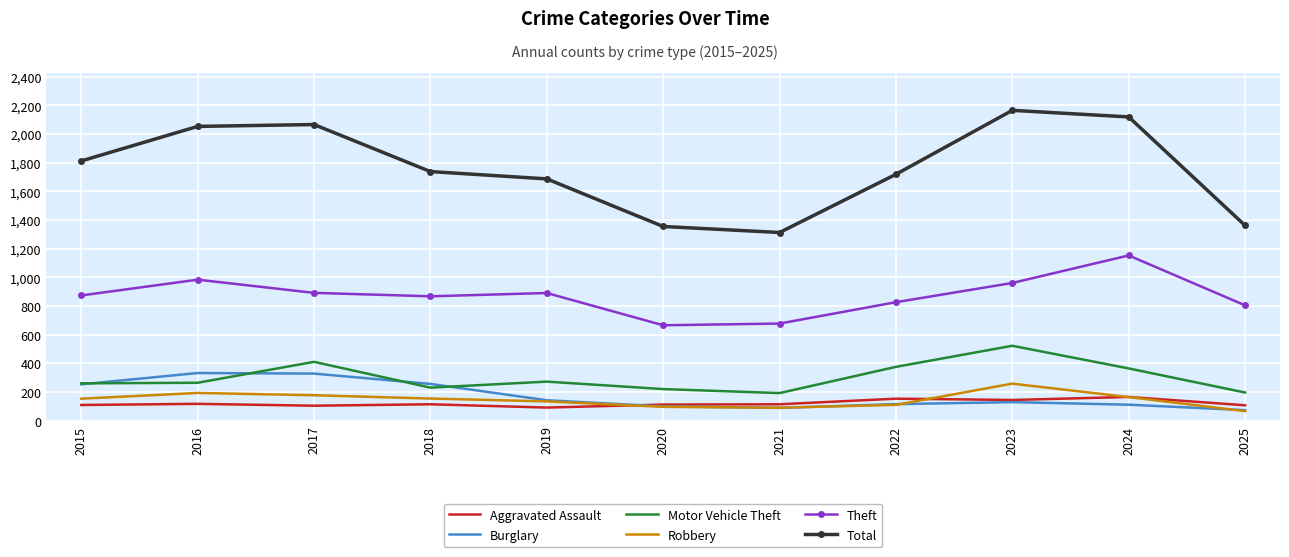

What is the maximum value shown in the chart?

2165